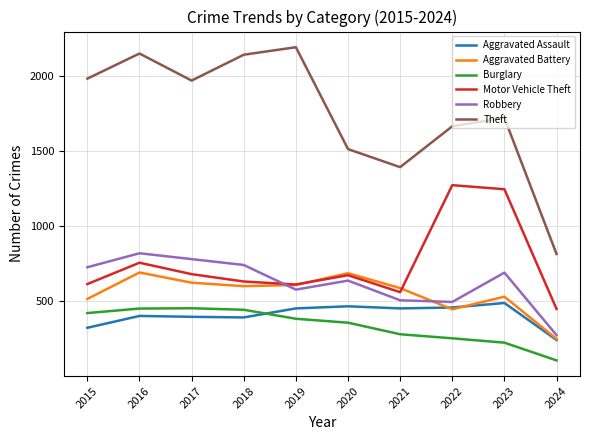

The value of Aggravated Assault at 2015 is 89. True or false?

False